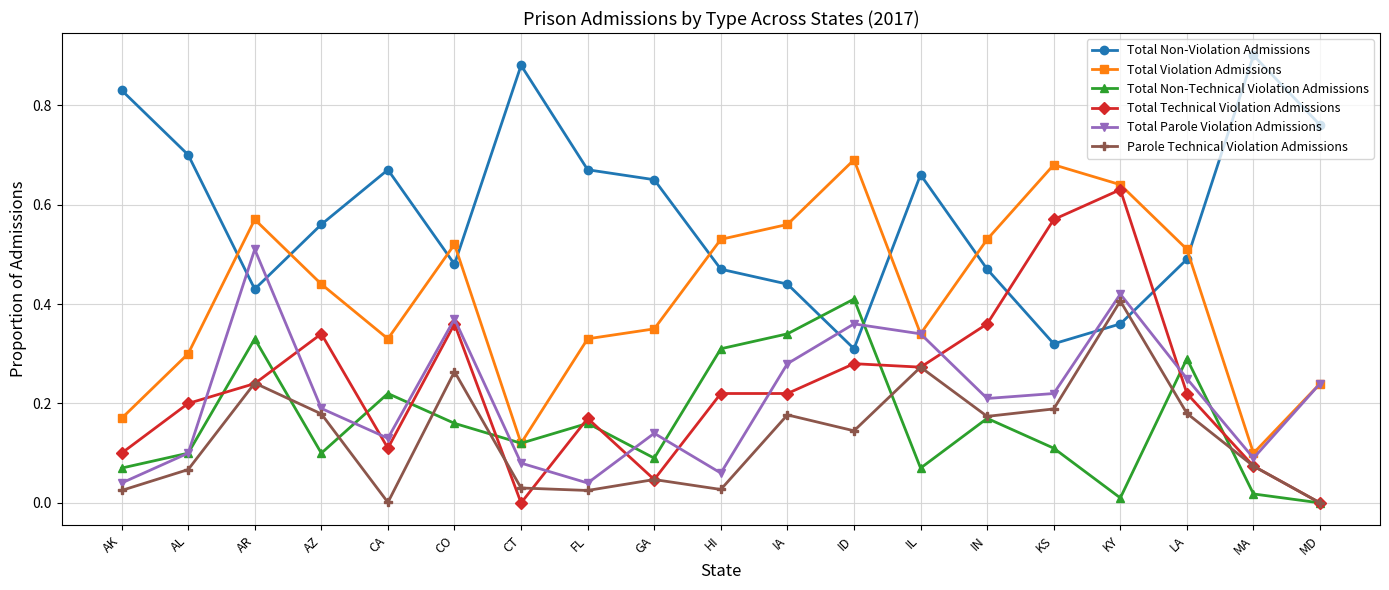

Is it true that Total Parole Violation Admissions equals 0.2 at AZ?

True